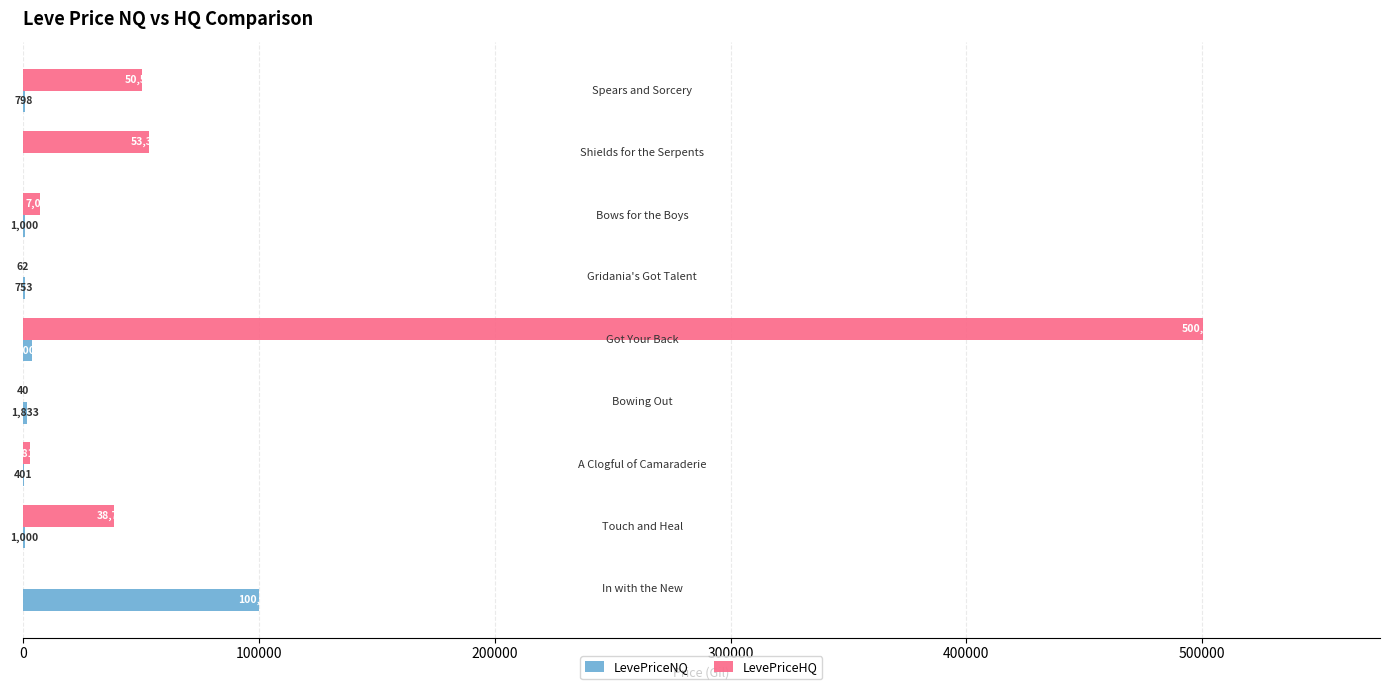

What is the maximum value shown in the chart?

500245.5